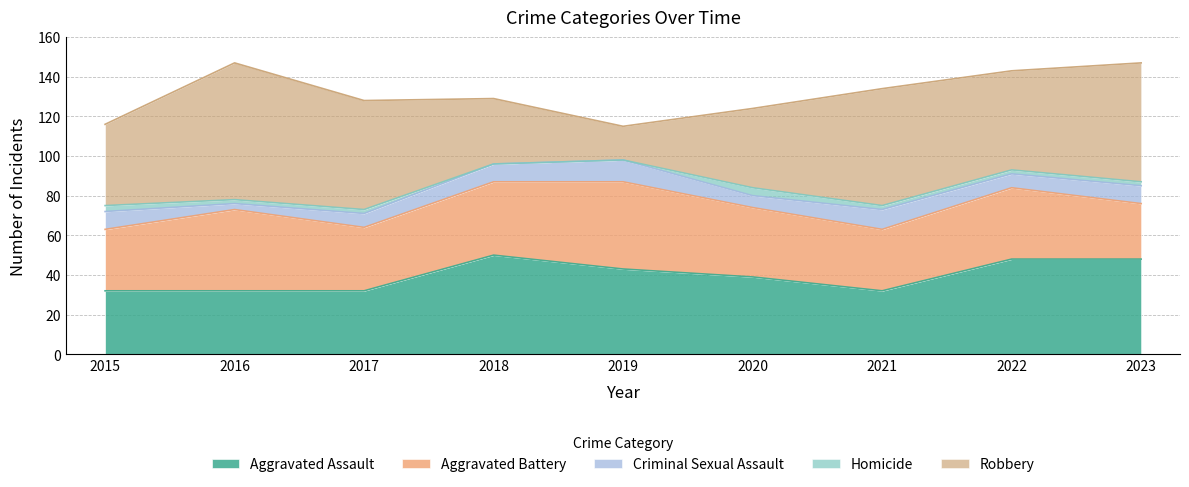

How many interior local valleys does the Criminal Sexual Assault series have?

3